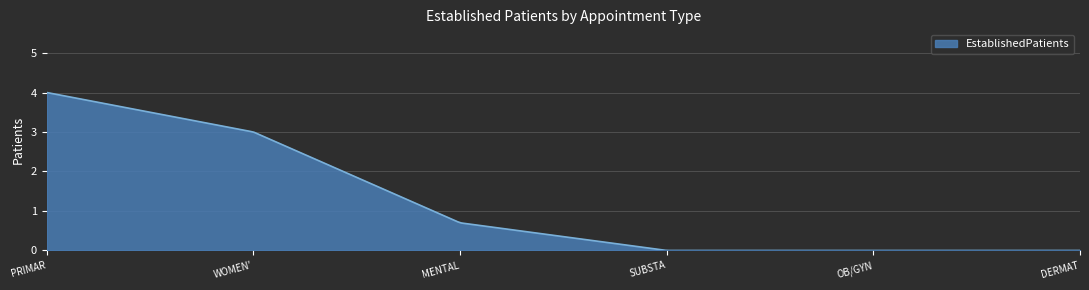

What is the difference between the maximum and minimum values?

4.0